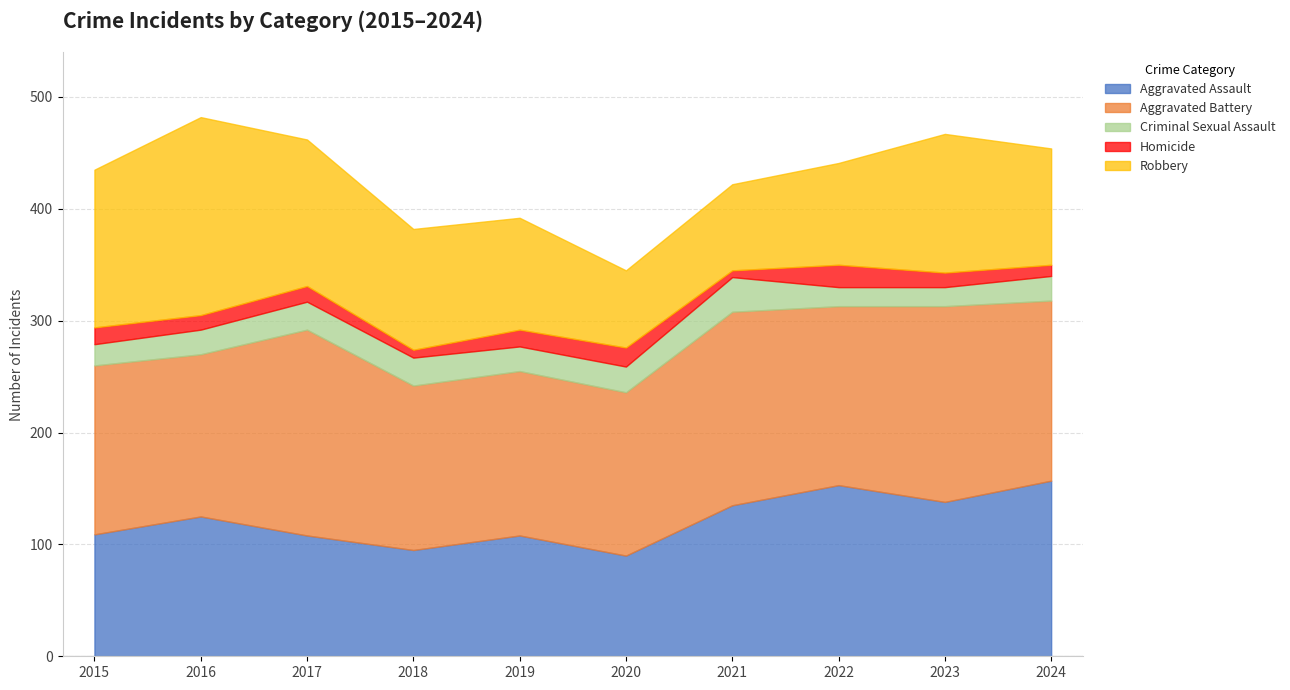

Rank the categories by Robbery value from lowest to highest.

2020, 2021, 2022, 2019, 2024, 2018, 2023, 2017, 2015, 2016